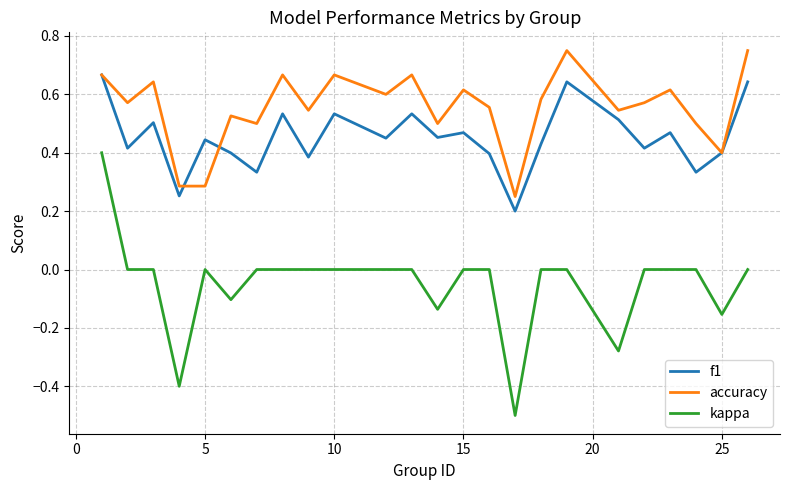

What is the smallest value displayed?

-0.5